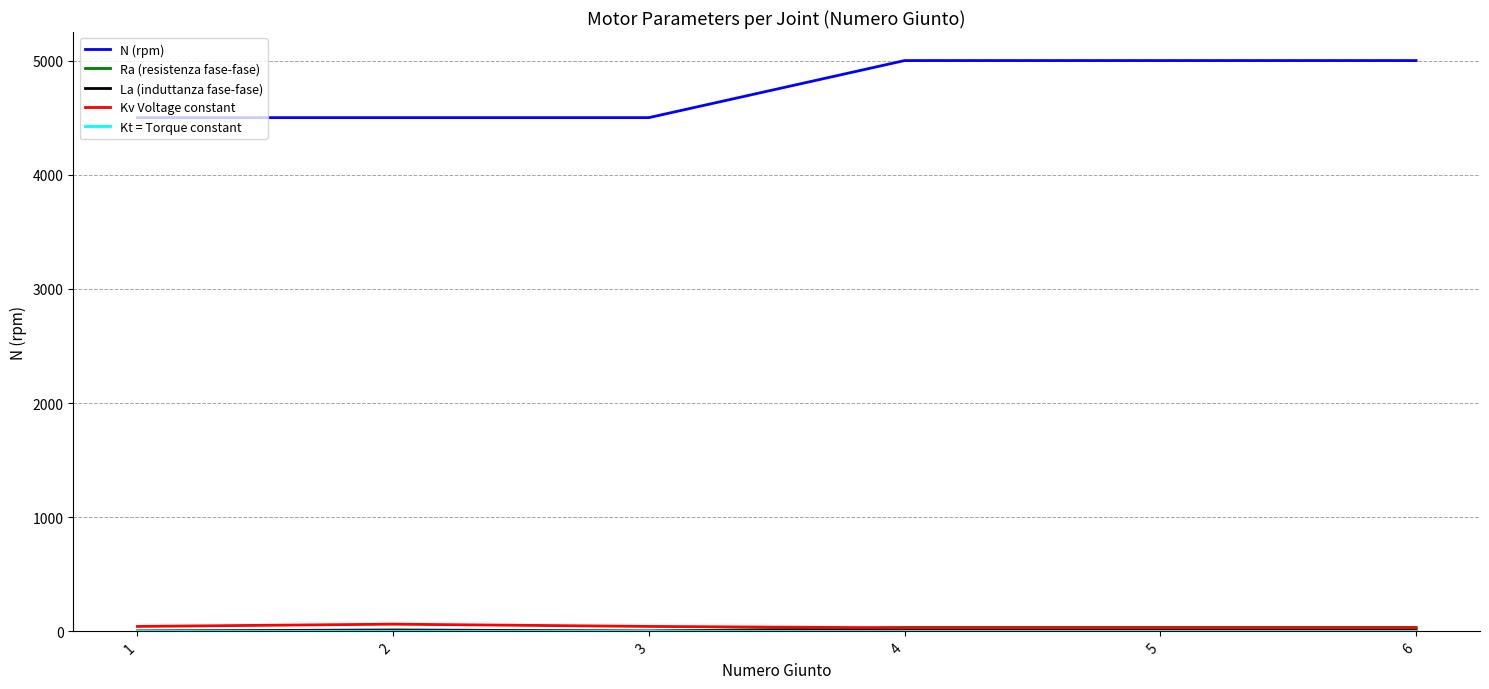

Which series has the largest total across all categories?

N (rpm)